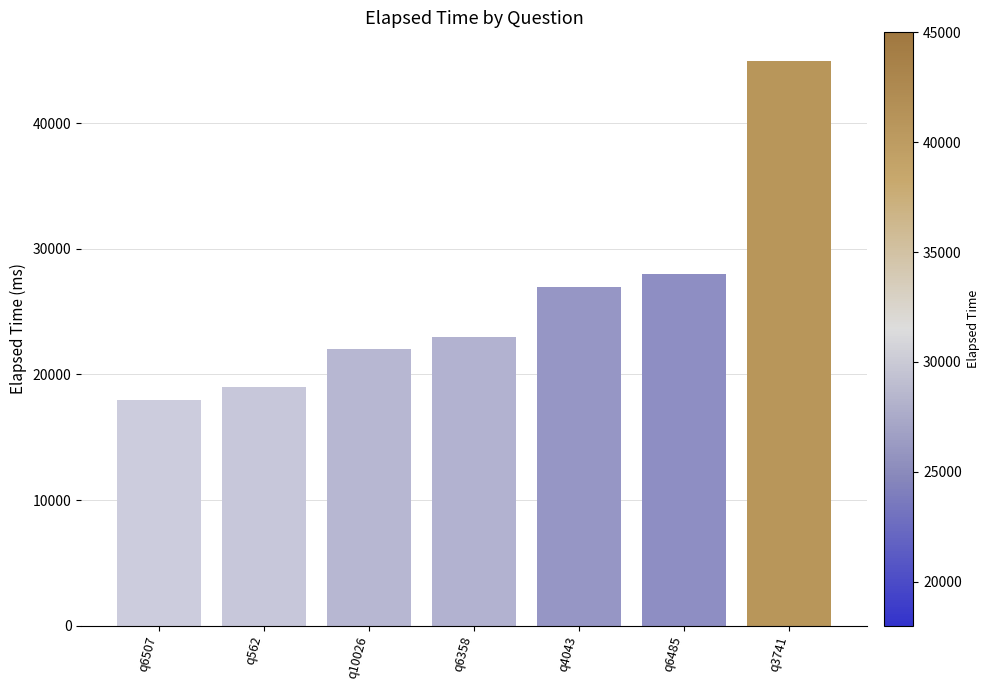

Reading left to right, transcribe all the data shown in this chart.

18000	19000	22000	23000	27000	28000	45000